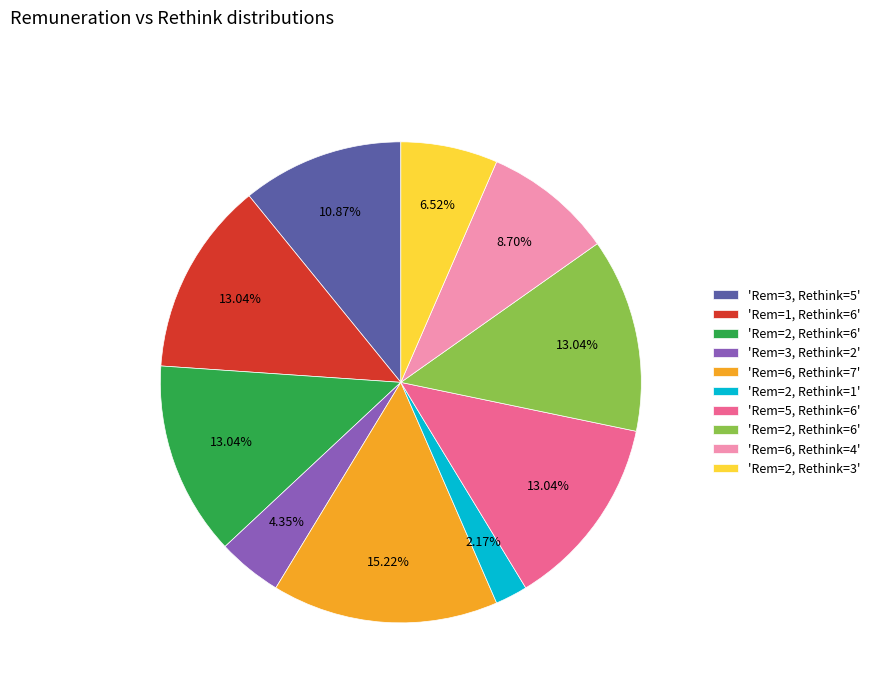

Is there any slice that represents more than half of the pie?

No